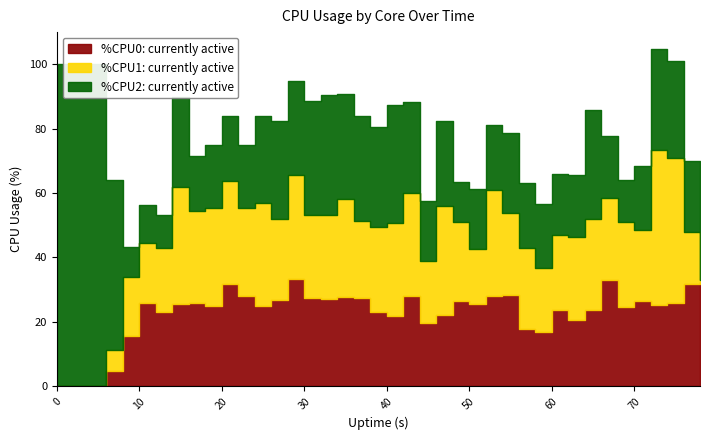

What is the highest value of the cpu0 series?

33.2